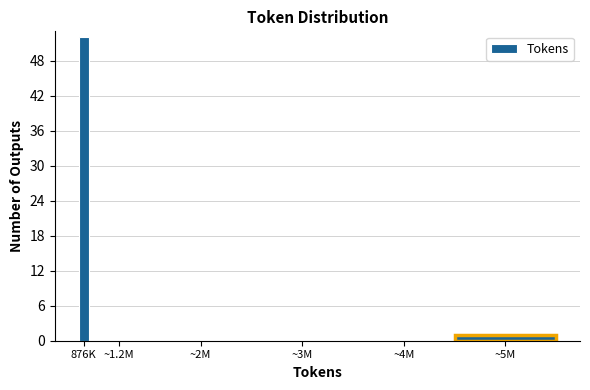

Reading left to right, extract all data points from this chart.

876K=52	~1.2M=0	~2M=0	~3M=0	~4M=0	~5M=1